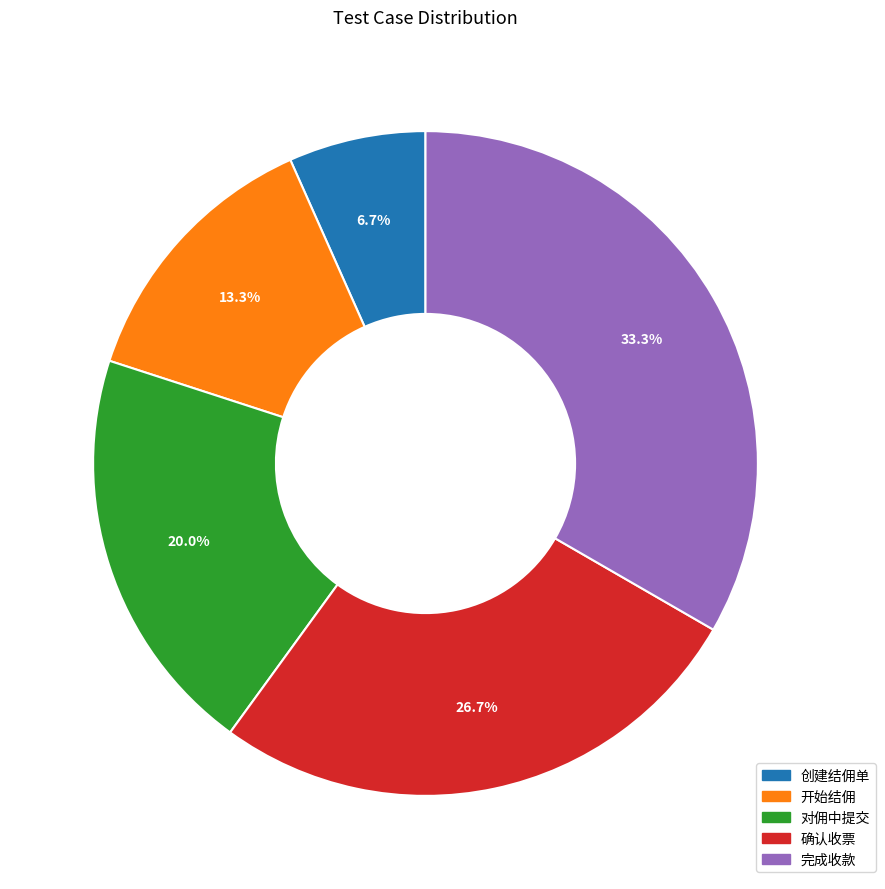

What is the largest slice in the pie chart?

完成收款